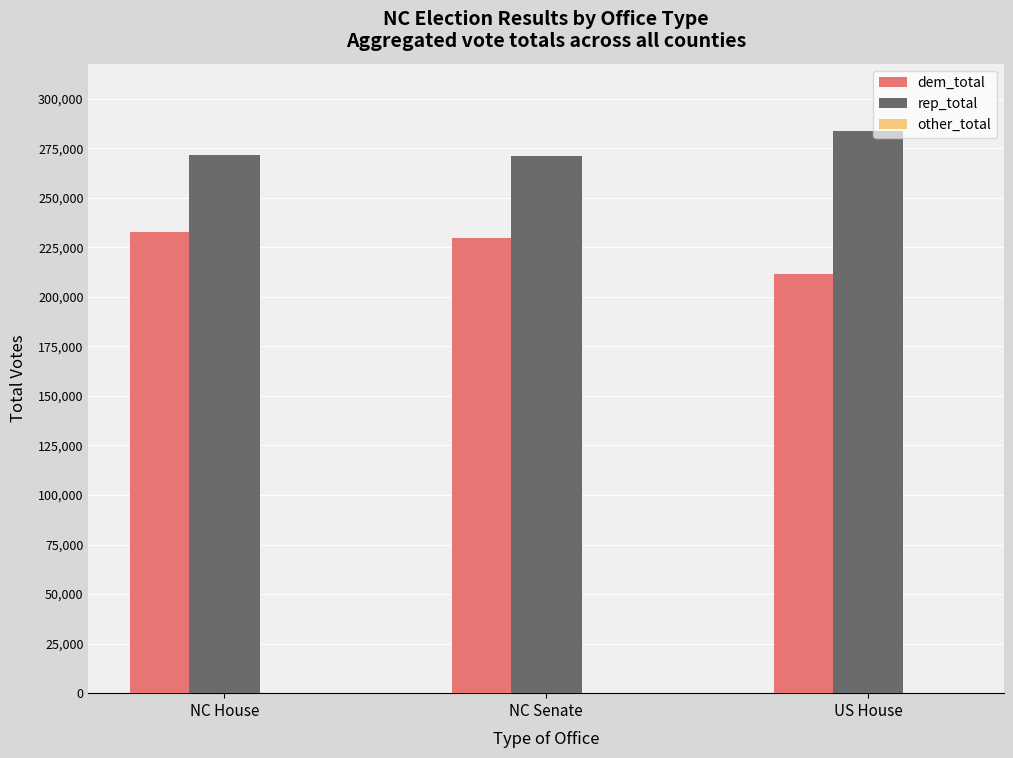

Which series has the largest range (max minus min)?

dem_total